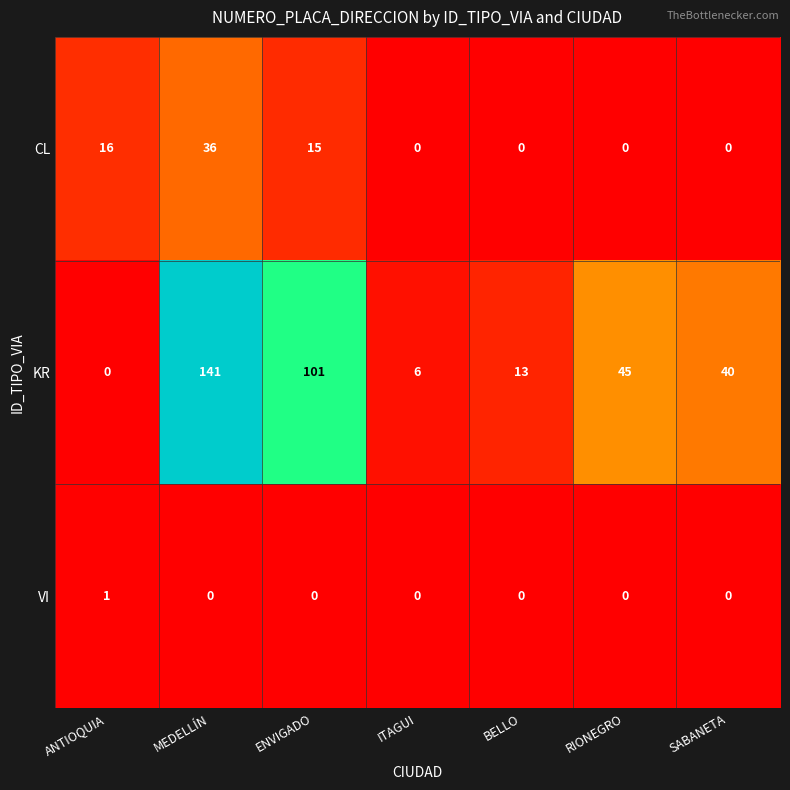

What is the total value across all series at ANTIOQUIA?

17